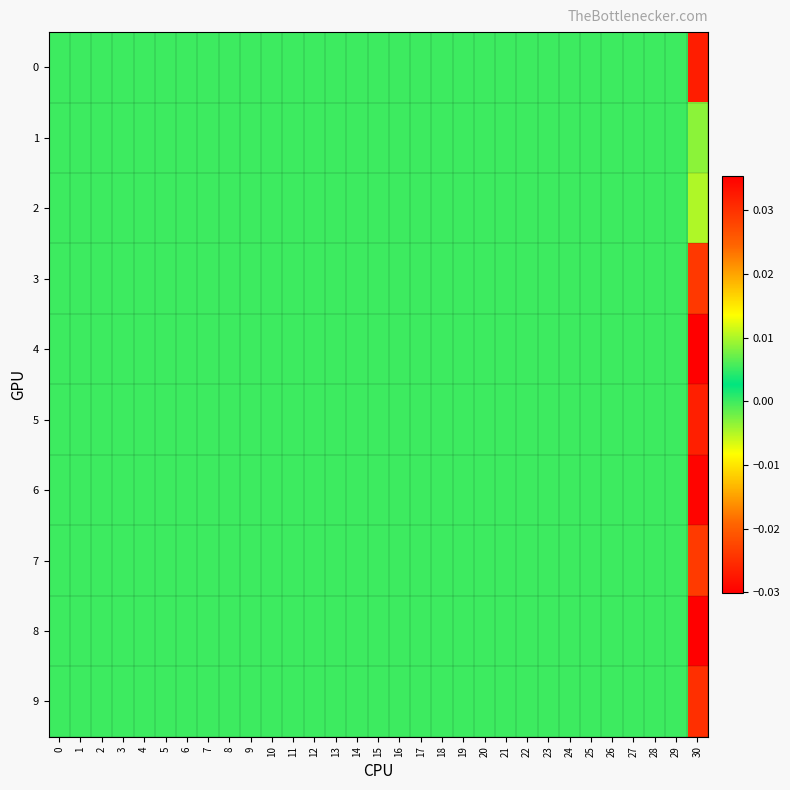

Which series has the largest range (max minus min)?

8